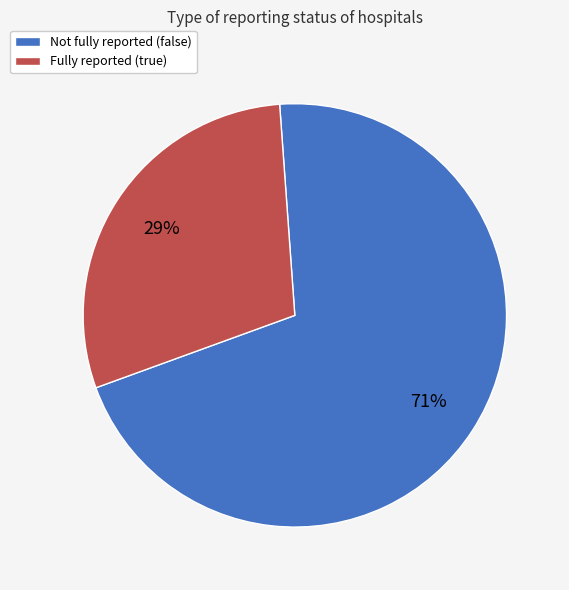

To the nearest percent, what is the average slice percentage?

50%